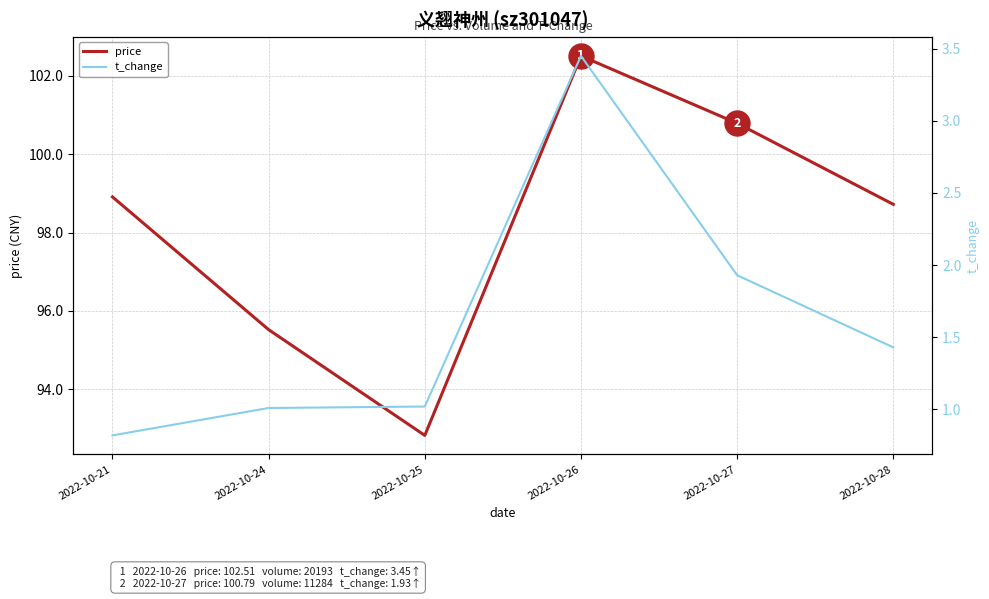

Rank the series by their average value, from highest to lowest.

price, t_change